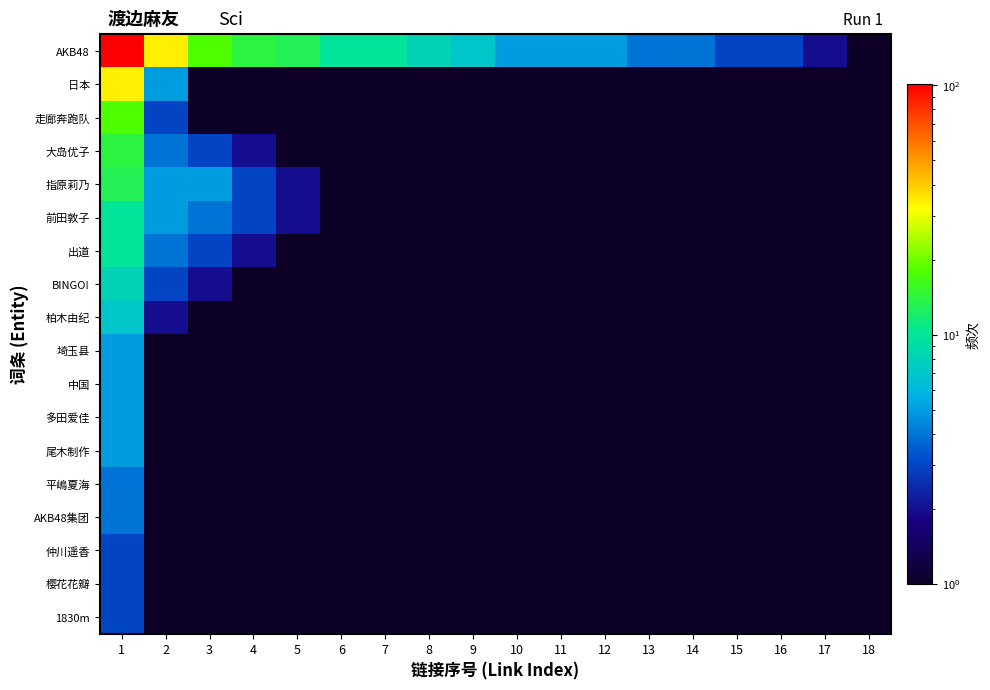

List the series in order of their peak value, highest first.

AKB48, 日本, 走廊奔跑队, 大岛优子, 指原莉乃, 前田敦子, 出道, BINGO!, 柏木由纪, 埼玉县, 中国, 多田爱佳, 尾木制作, 平嶋夏海, AKB48集团, 仲川遥香, 樱花花瓣, 1830m